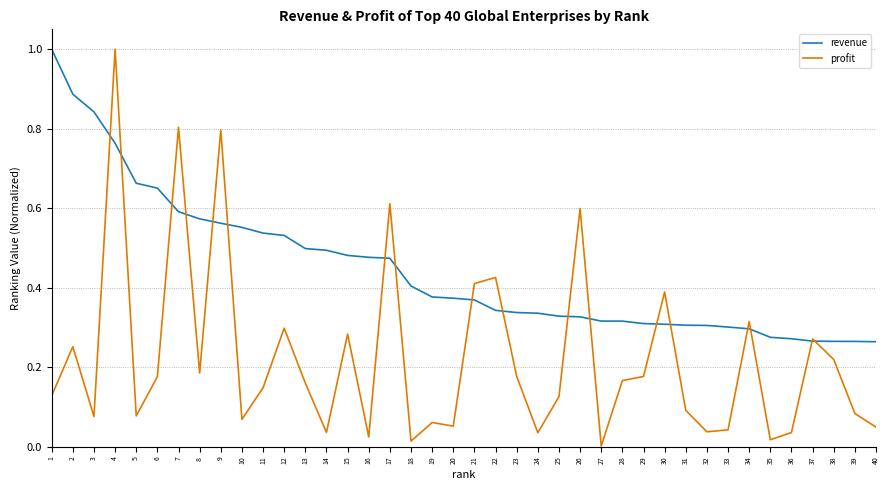

How many interior local peaks does the profit series have?

13